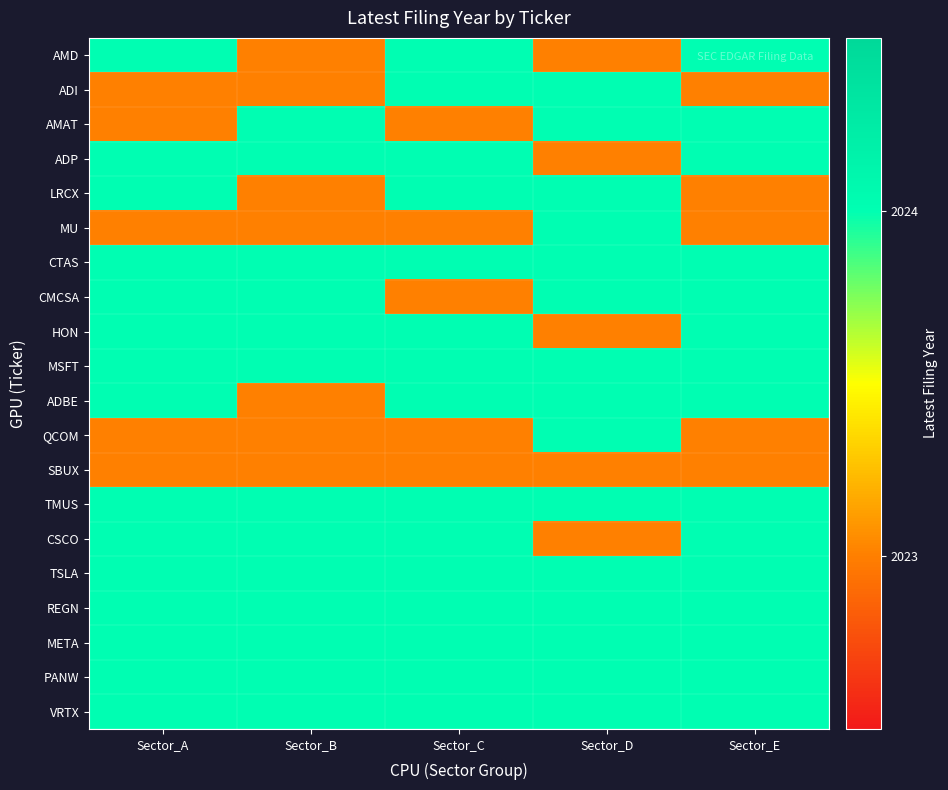

Reading right to left, what are all the values shown in this chart?

AMD: Sector_E=2024	Sector_D=2023	Sector_C=2024	Sector_B=2023	Sector_A=2024
ADI: Sector_E=2023	Sector_D=2024	Sector_C=2024	Sector_B=2023	Sector_A=2023
AMAT: Sector_E=2024	Sector_D=2024	Sector_C=2023	Sector_B=2024	Sector_A=2023
ADP: Sector_E=2024	Sector_D=2023	Sector_C=2024	Sector_B=2024	Sector_A=2024
LRCX: Sector_E=2023	Sector_D=2024	Sector_C=2024	Sector_B=2023	Sector_A=2024
MU: Sector_E=2023	Sector_D=2024	Sector_C=2023	Sector_B=2023	Sector_A=2023
CTAS: Sector_E=2024	Sector_D=2024	Sector_C=2024	Sector_B=2024	Sector_A=2024
CMCSA: Sector_E=2024	Sector_D=2024	Sector_C=2023	Sector_B=2024	Sector_A=2024
HON: Sector_E=2024	Sector_D=2023	Sector_C=2024	Sector_B=2024	Sector_A=2024
MSFT: Sector_E=2024	Sector_D=2024	Sector_C=2024	Sector_B=2024	Sector_A=2024
ADBE: Sector_E=2024	Sector_D=2024	Sector_C=2024	Sector_B=2023	Sector_A=2024
QCOM: Sector_E=2023	Sector_D=2024	Sector_C=2023	Sector_B=2023	Sector_A=2023
SBUX: Sector_E=2023	Sector_D=2023	Sector_C=2023	Sector_B=2023	Sector_A=2023
TMUS: Sector_E=2024	Sector_D=2024	Sector_C=2024	Sector_B=2024	Sector_A=2024
CSCO: Sector_E=2024	Sector_D=2023	Sector_C=2024	Sector_B=2024	Sector_A=2024
TSLA: Sector_E=2024	Sector_D=2024	Sector_C=2024	Sector_B=2024	Sector_A=2024
REGN: Sector_E=2024	Sector_D=2024	Sector_C=2024	Sector_B=2024	Sector_A=2024
META: Sector_E=2024	Sector_D=2024	Sector_C=2024	Sector_B=2024	Sector_A=2024
PANW: Sector_E=2024	Sector_D=2024	Sector_C=2024	Sector_B=2024	Sector_A=2024
VRTX: Sector_E=2024	Sector_D=2024	Sector_C=2024	Sector_B=2024	Sector_A=2024